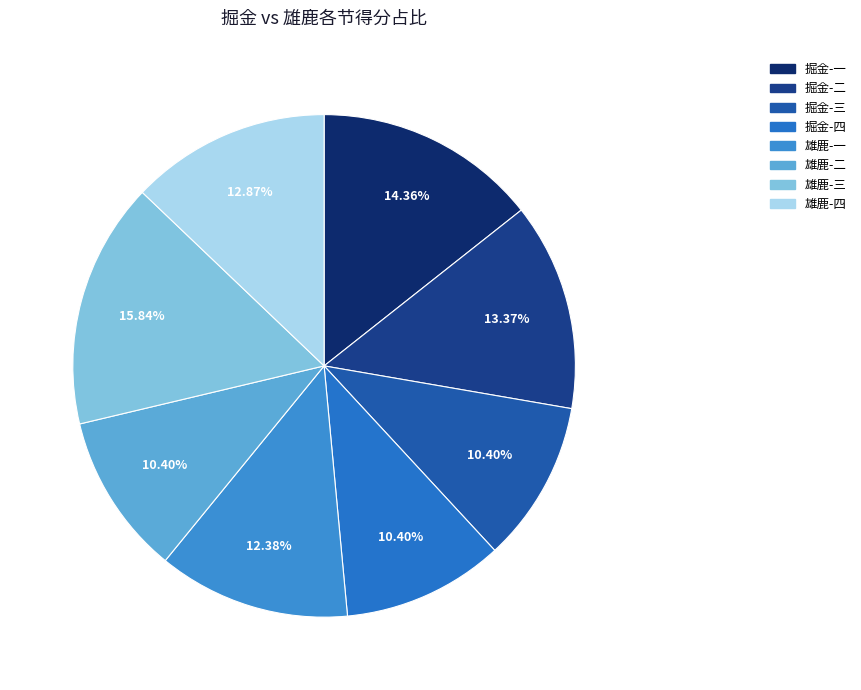

Which category has the smallest portion of the pie?

掘金-三